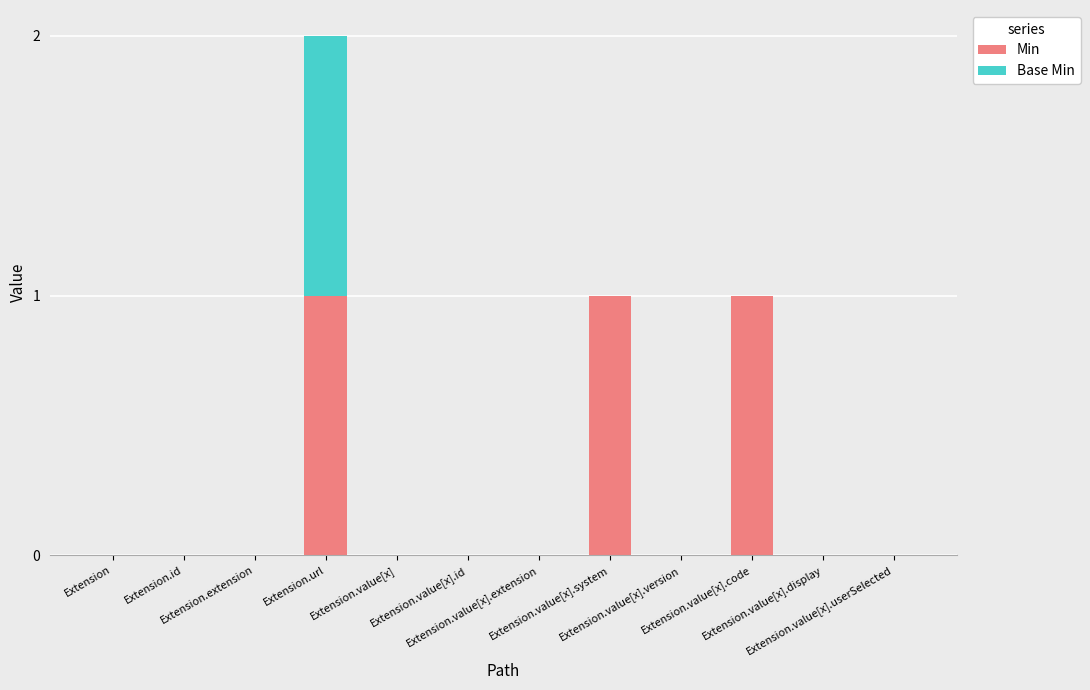

What is the sum of all Min values?

3